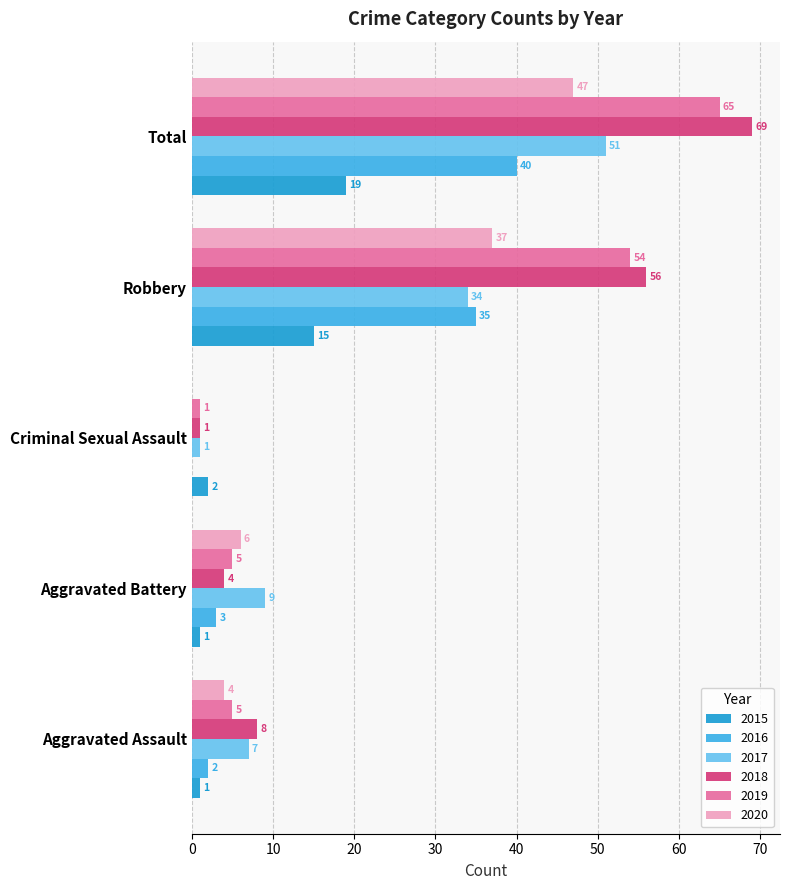

What is the total value across all series at Criminal Sexual Assault?

5